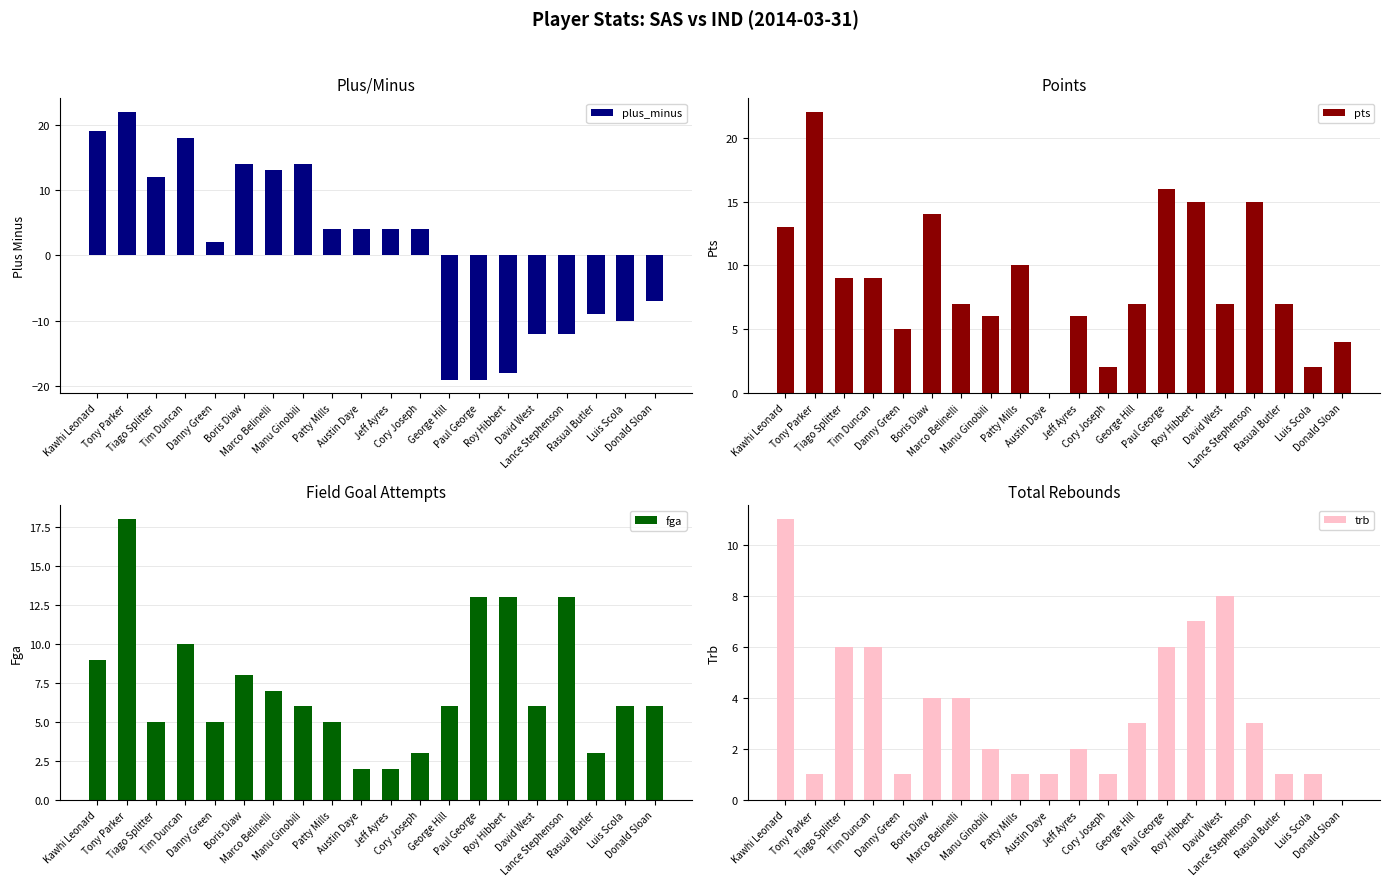

How many values in the trb series exceed 3?

8